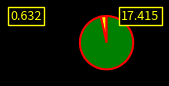

Is there a majority slice in this chart?

Yes